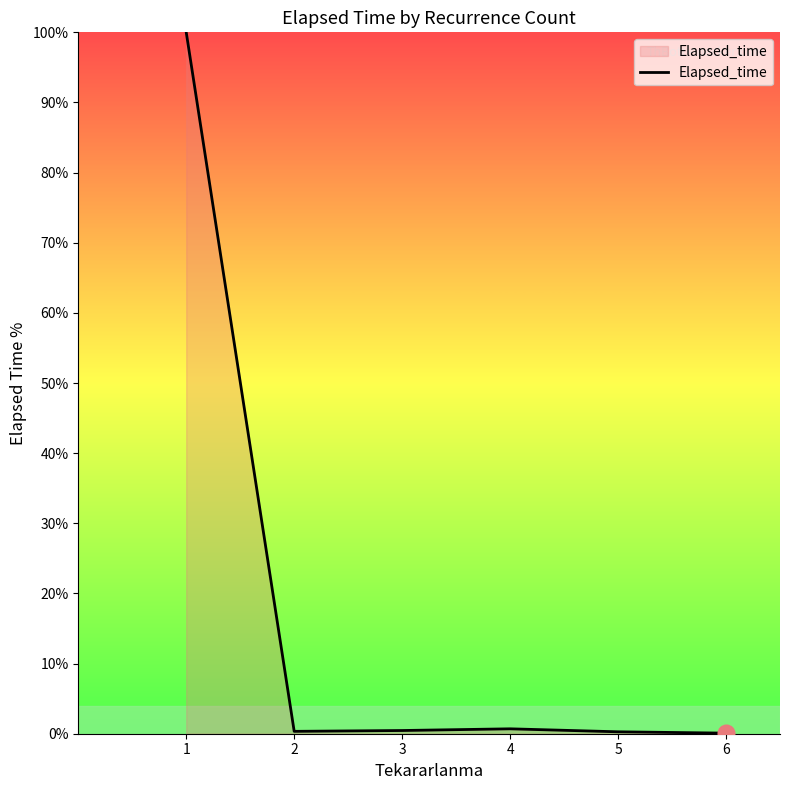

What is the maximum value shown in the chart?

100.0